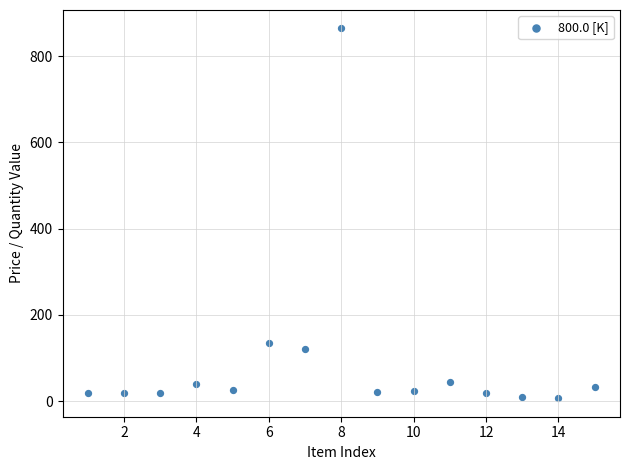

What is the range of X values (max minus min)?

14